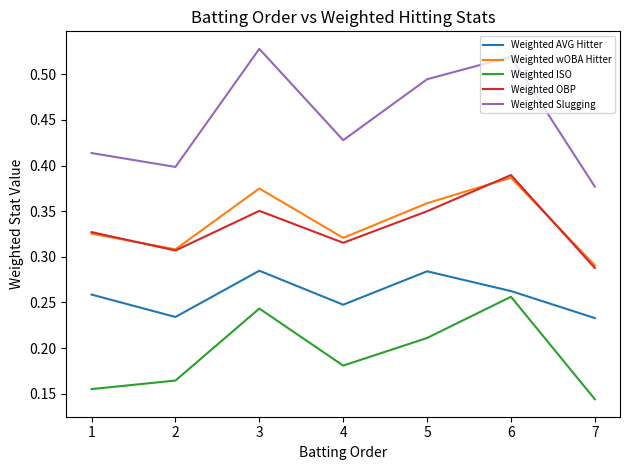

Which series has the widest spread of values?

Weighted Slugging